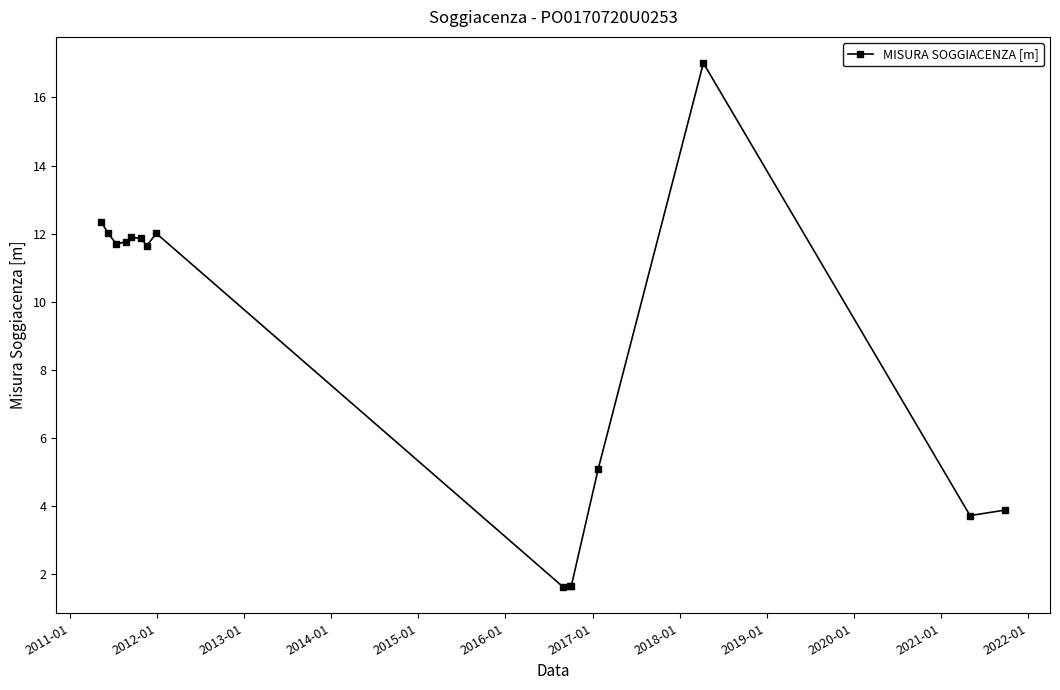

What is the greatest value displayed?

17.0